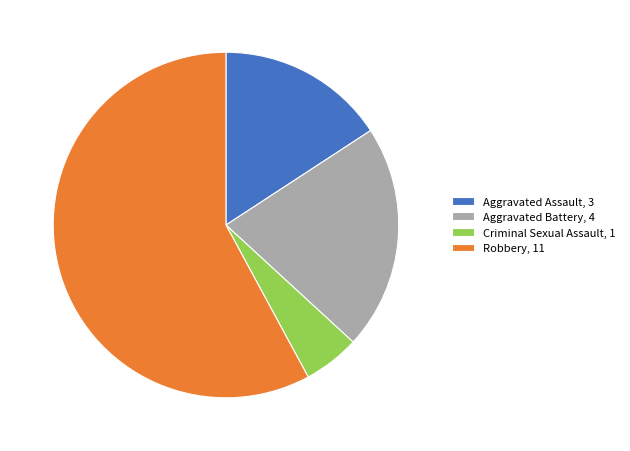

Is there any slice that represents more than half of the pie?

Yes